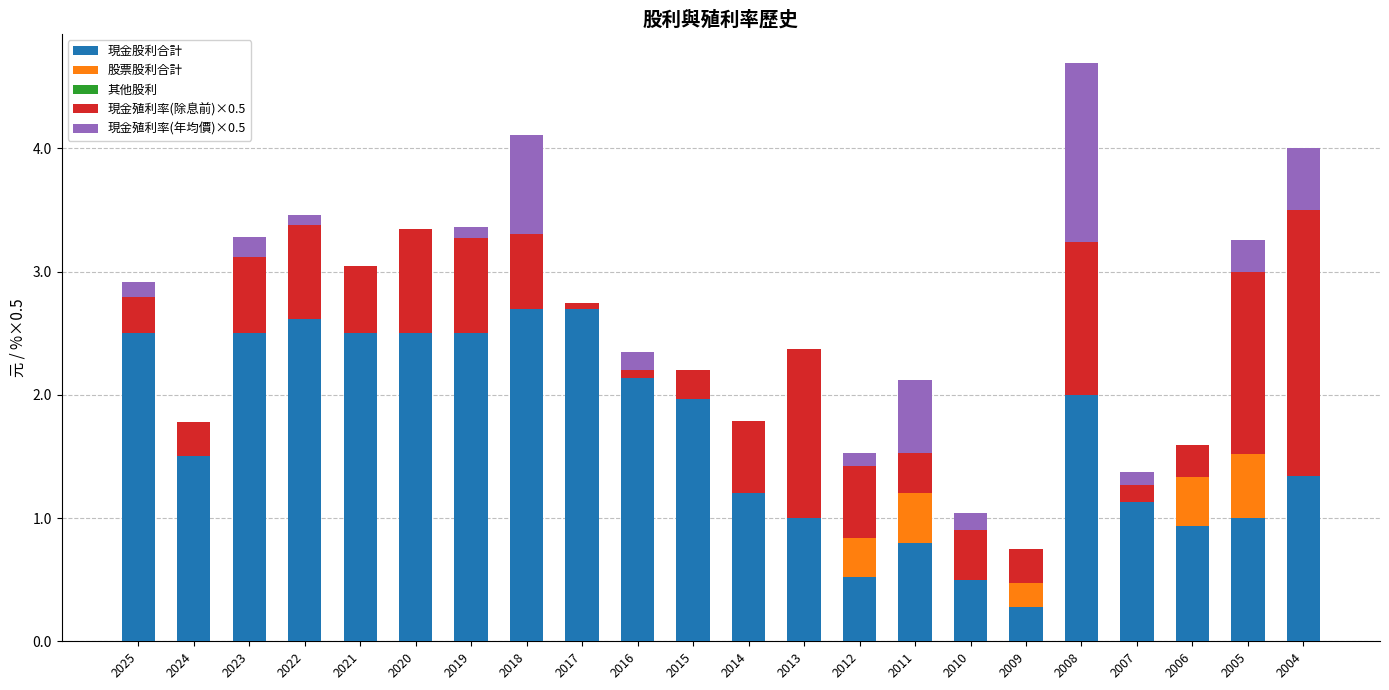

What is the value of the 現金殖利率(年均價)×0.5 bar at the 18th from the left?

1.5